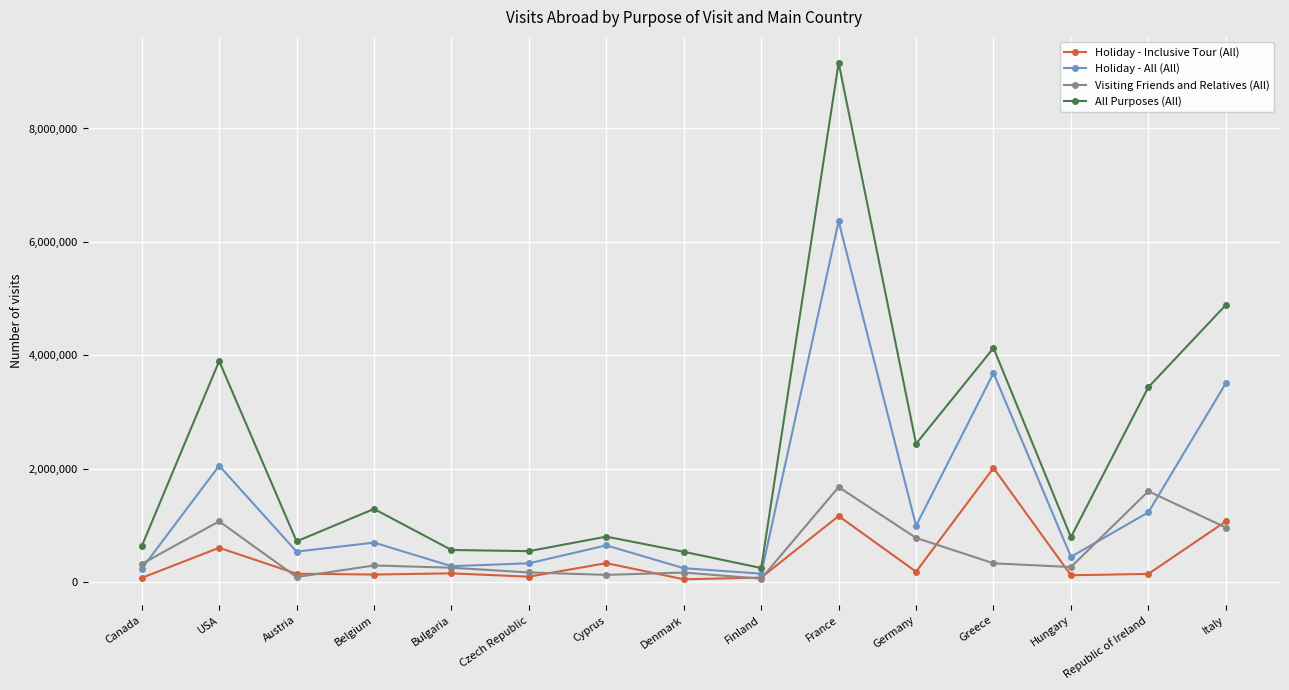

True or false: Visiting Friends and Relatives (All) has more than 2 interior local peaks.

True